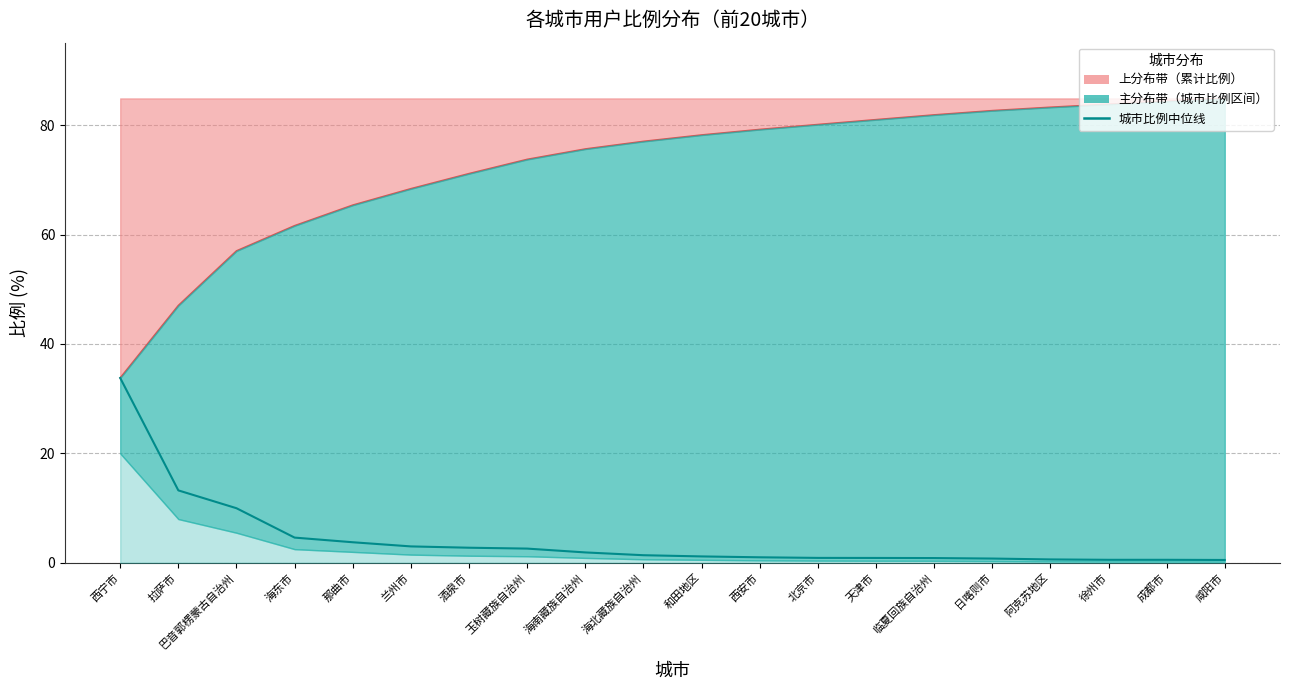

How many lines are shown in the chart?

1